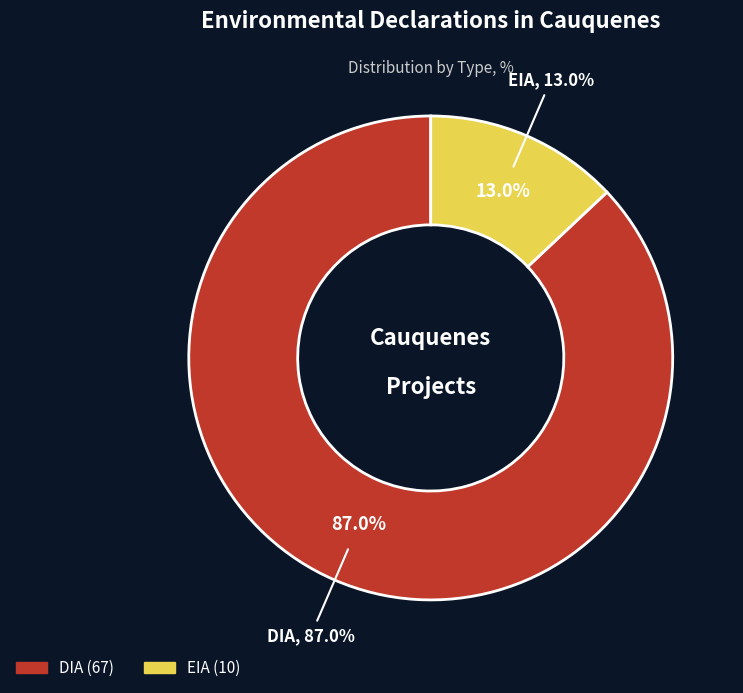

Which has a higher value, EIA or DIA?

DIA